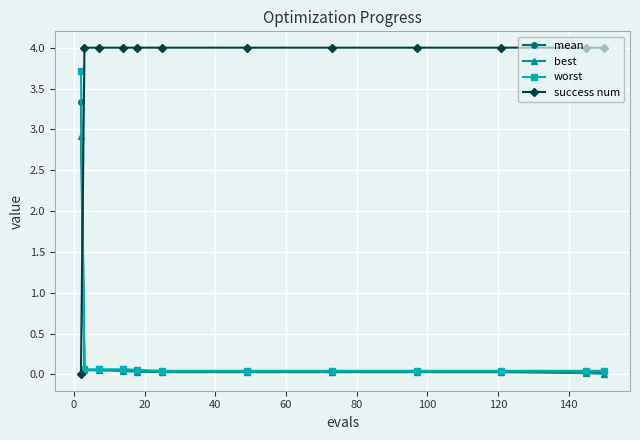

List the series in order of their peak value, highest first.

success num, worst, mean, best